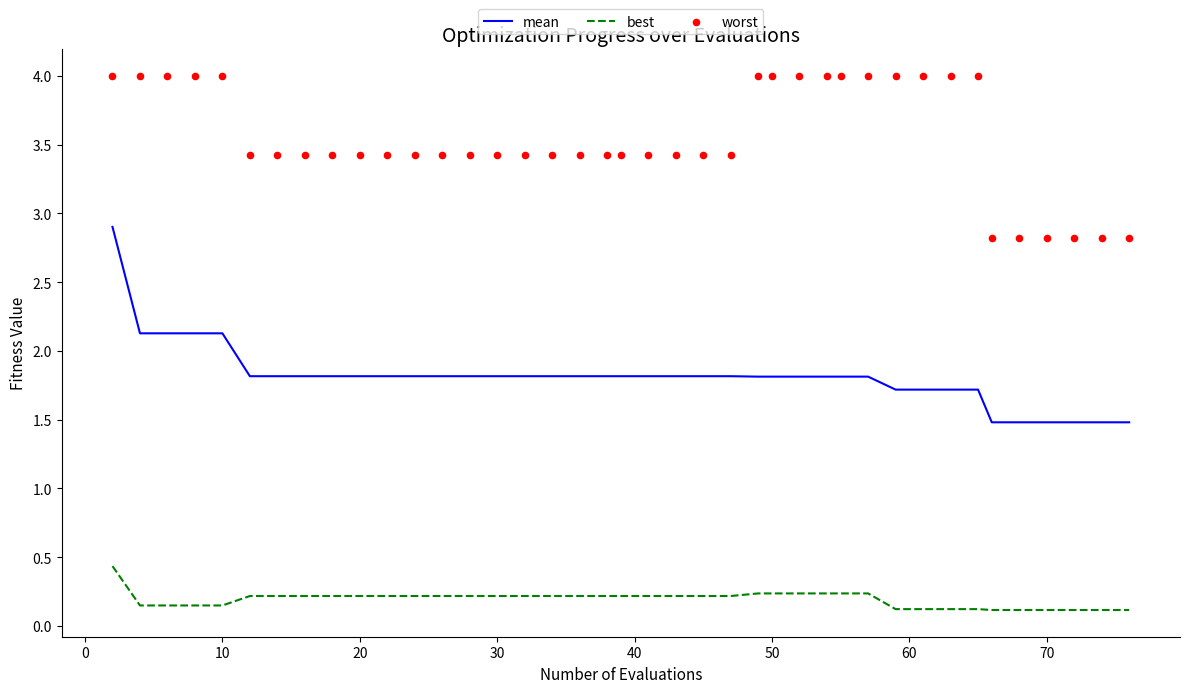

At how many categories does at least one series exceed 3?

34